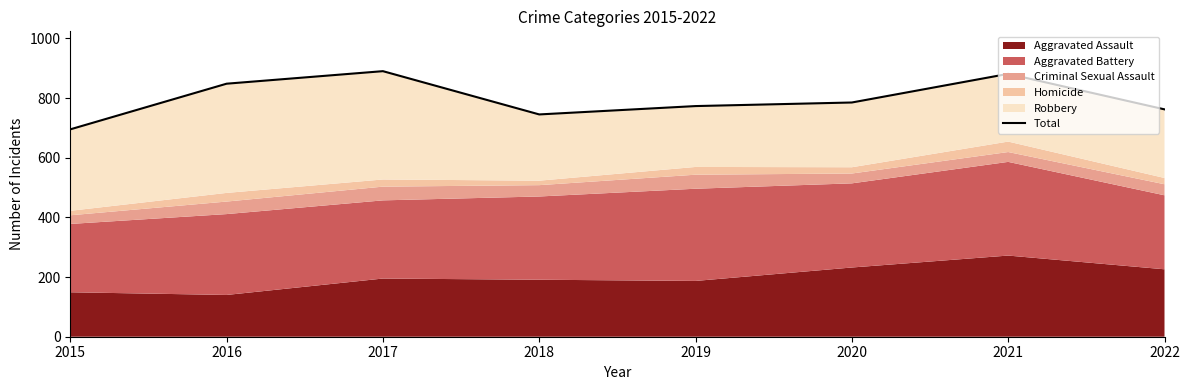

What is the smallest value displayed?

695